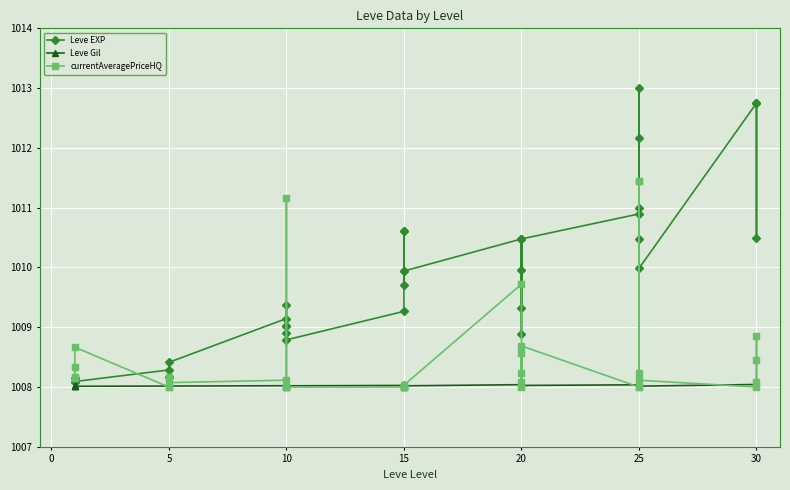

What is the total value across all series at 15?

3025.3